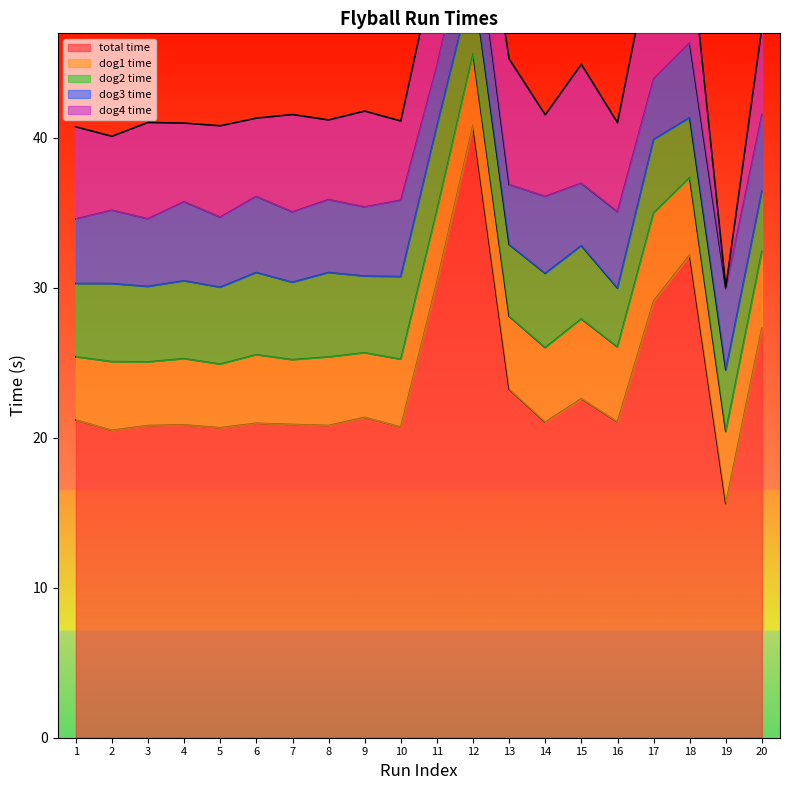

The dog2_time series shows 4.0 at 20. True or false?

True